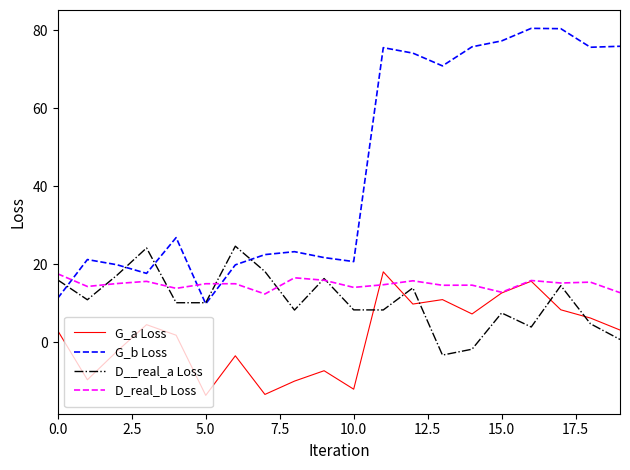

Which series has the largest total across all categories?

G_b Loss